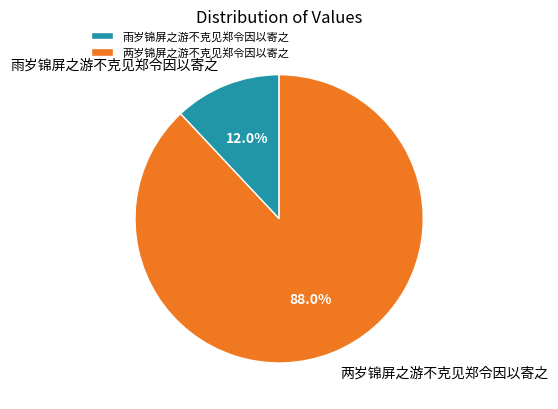

To the nearest percent, what is the difference between the 两岁锦屏之游不克见郑令因以寄之 and 雨岁锦屏之游不克见郑令因以寄之 slice percentages?

76%